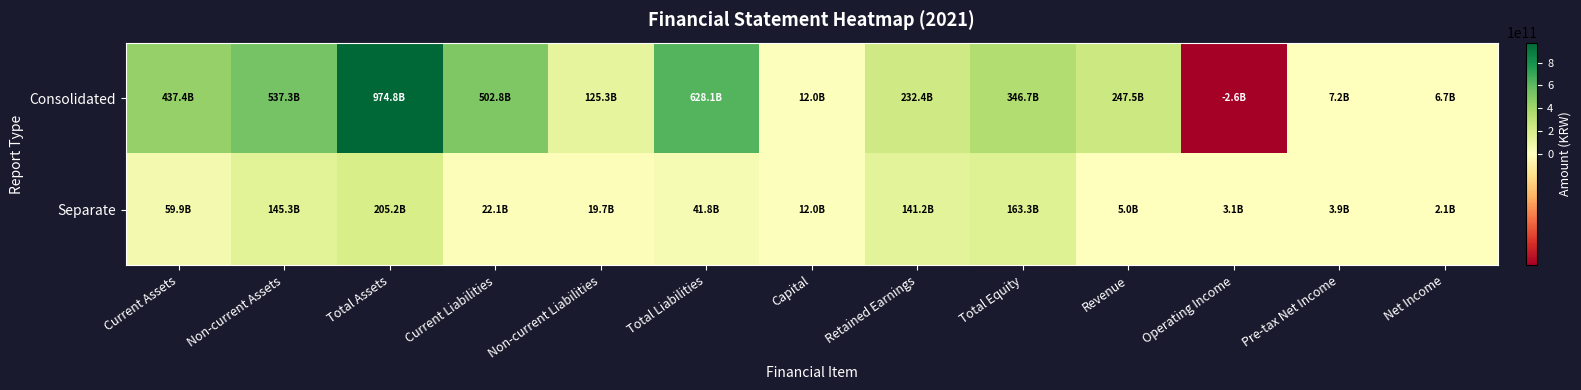

What is the total value across all series at Net Income?

8754600852